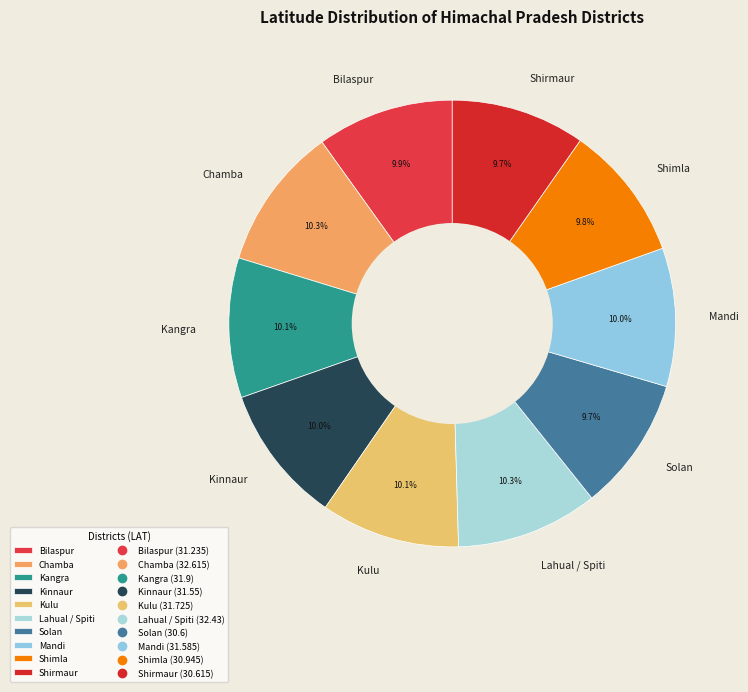

Approximately how many times larger is the value at Bilaspur compared to Kangra?

1.0